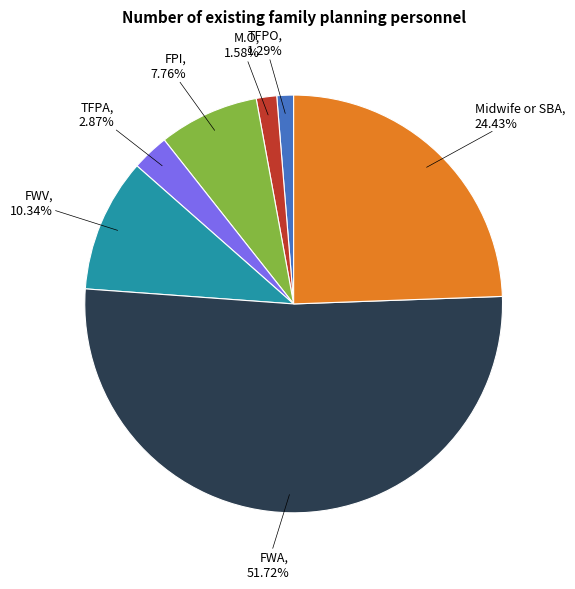

Is there a majority slice in this chart?

Yes